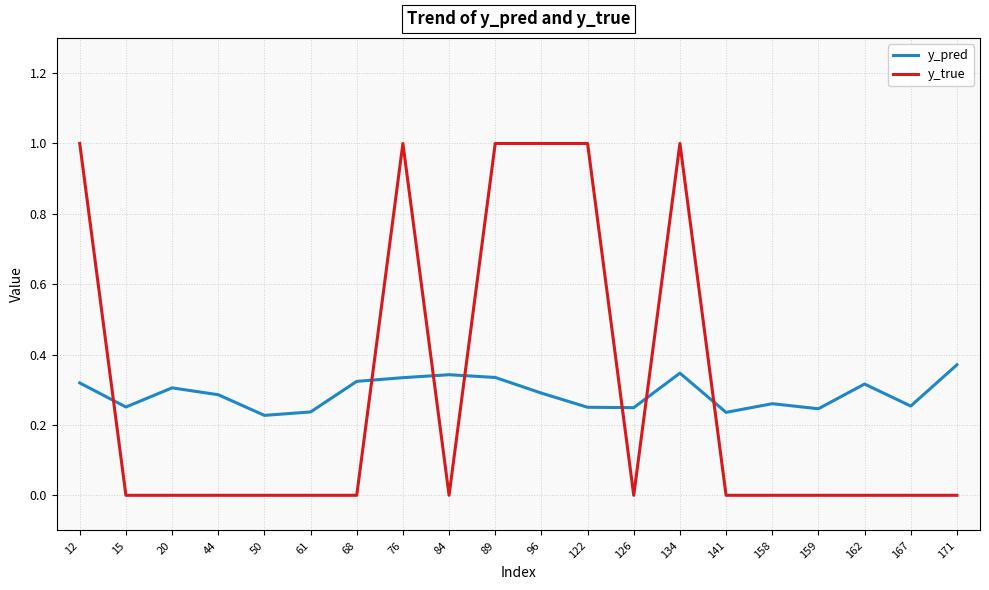

List the series in order of their peak value, highest first.

y_true, y_pred